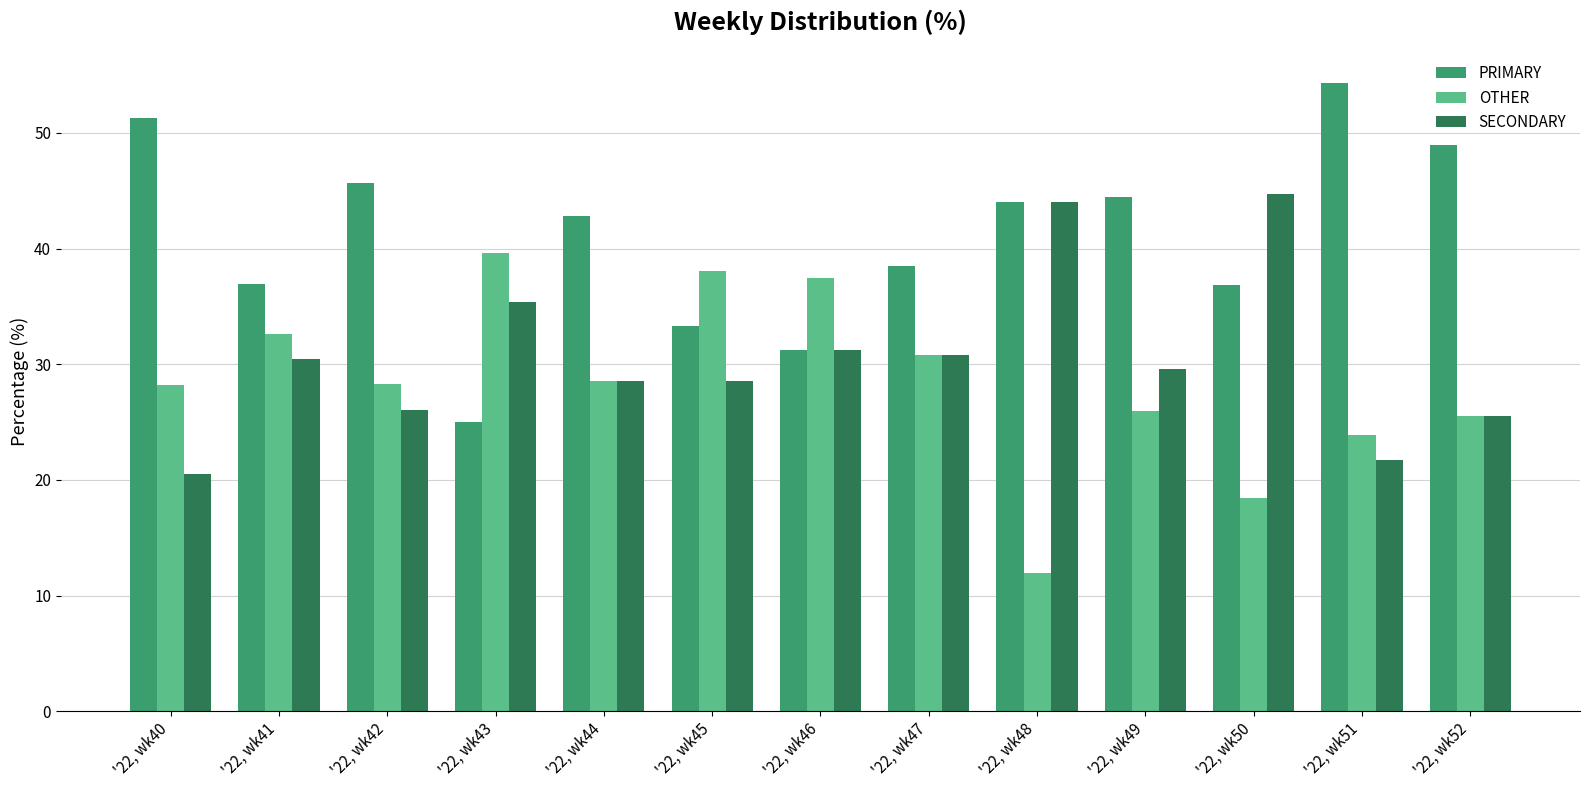

What is the maximum value for PRIMARY?

54.3